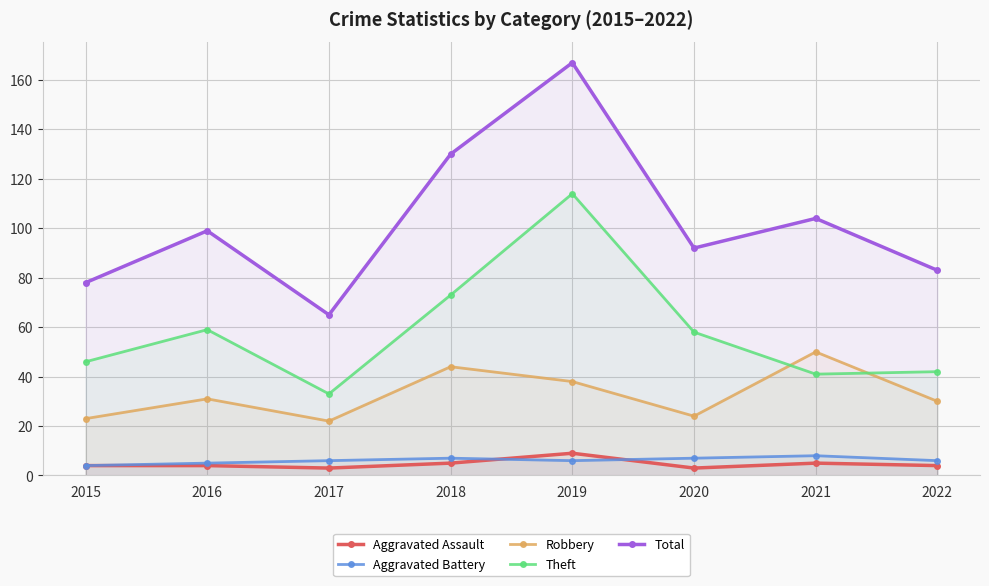

The value of Theft at 2017 is 22. True or false?

False